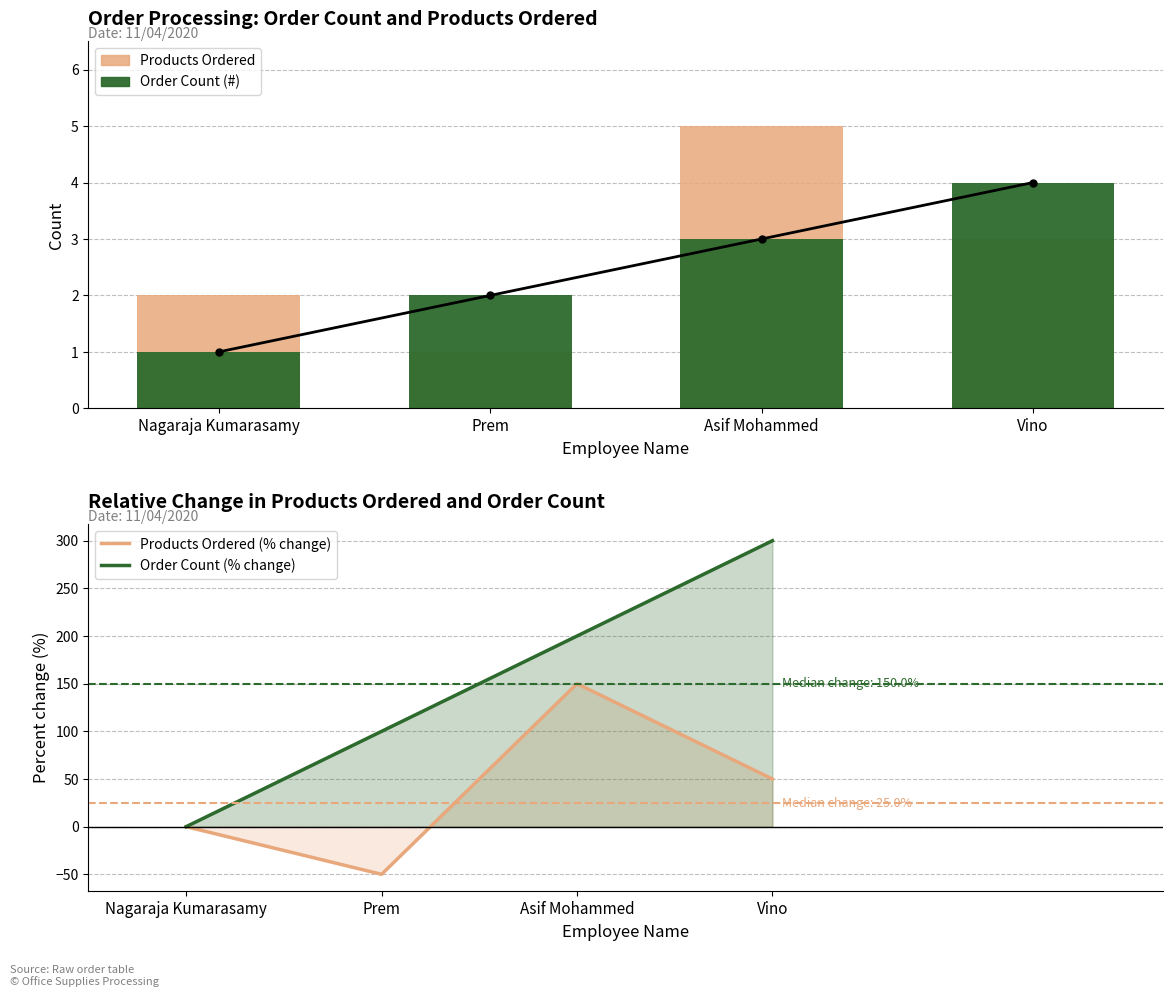

How many Products Ordered values are between 2 and 5?

3